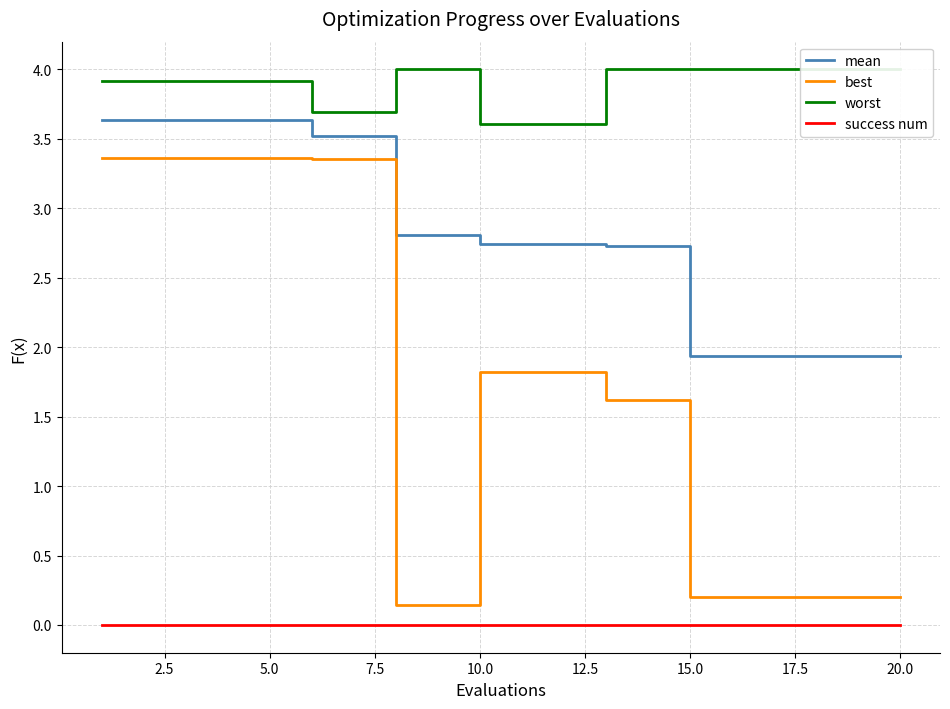

Reading right to left, extract all data points from this chart.

mean: 1.9	1.9	1.9	1.9	1.9	1.9	2.7	2.7	2.7	2.7	2.7	2.8	2.8	3.5	3.5	3.6	3.6	3.6	3.6	3.6
best: 0.2	0.2	0.2	0.2	0.2	0.2	1.6	1.6	1.8	1.8	1.8	0.1	0.1	3.4	3.4	3.4	3.4	3.4	3.4	3.4
worst: 4.0	4.0	4.0	4.0	4.0	4.0	4.0	4.0	3.6	3.6	3.6	4.0	4.0	3.7	3.7	3.9	3.9	3.9	3.9	3.9
success num: 0.0	0.0	0.0	0.0	0.0	0.0	0.0	0.0	0.0	0.0	0.0	0.0	0.0	0.0	0.0	0.0	0.0	0.0	0.0	0.0